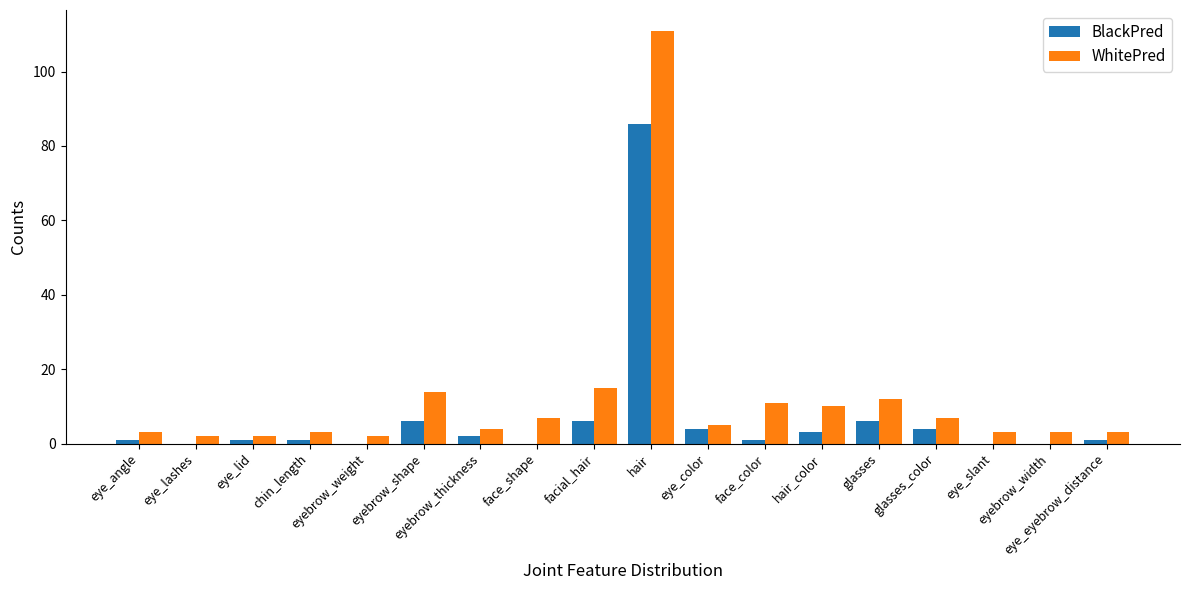

Which series has the widest spread of values?

WhitePred